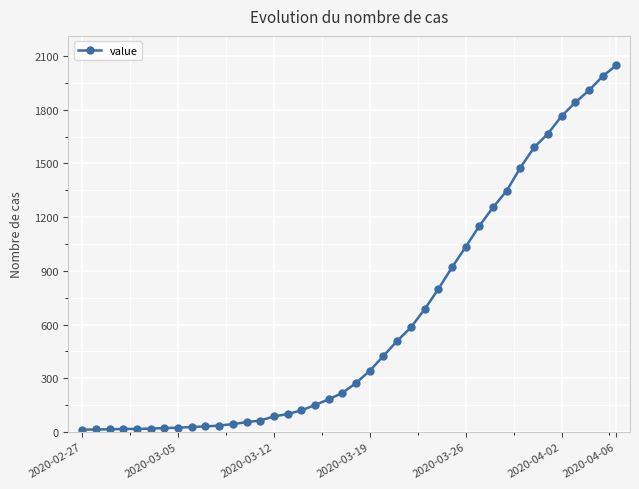

What is the greatest value displayed?

2049